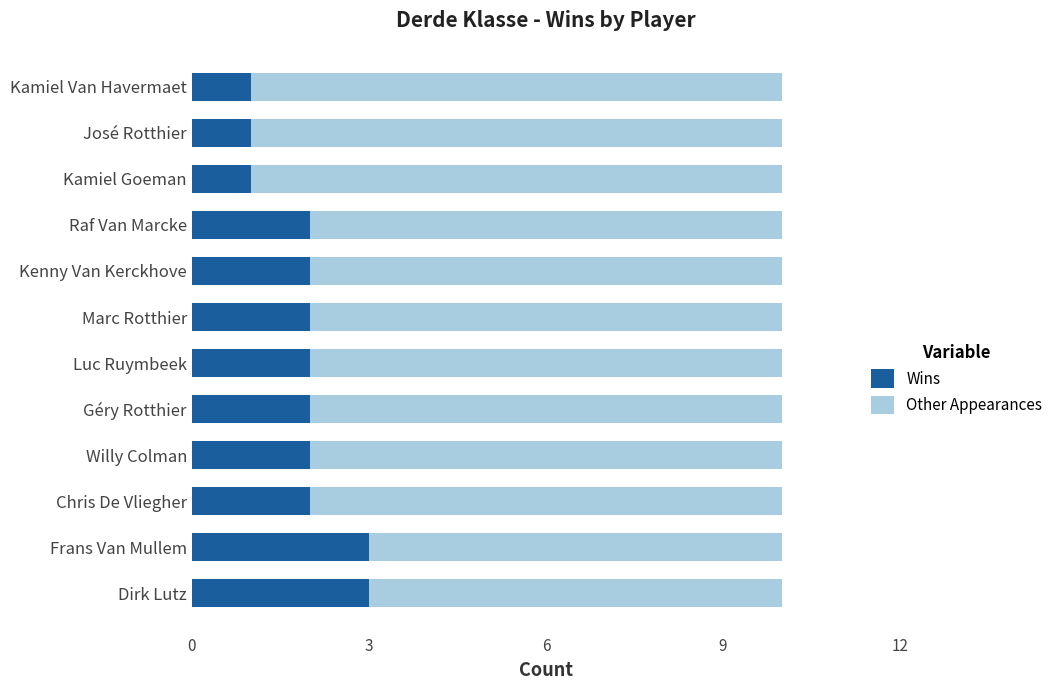

What is the total value across all series at Kamiel Van Havermaet?

10